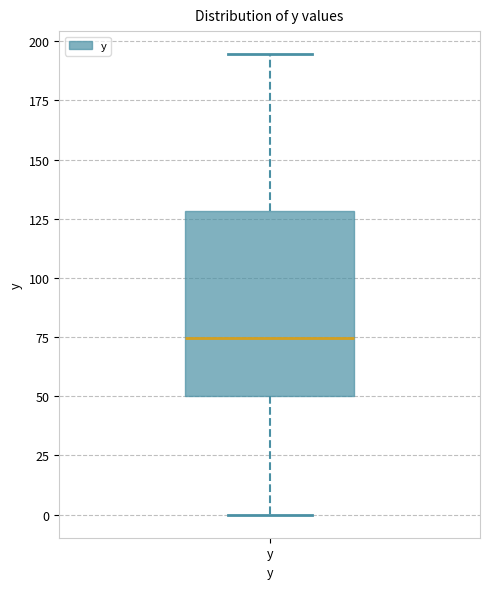

Transcribe this box plot: give where the median line is, the range the box spans, and where the two whiskers end, as read against the y-axis. The values are not printed on the chart, so give them approximately, as read against the axis.

median 75, box 50 to 130, whiskers 0 to 195